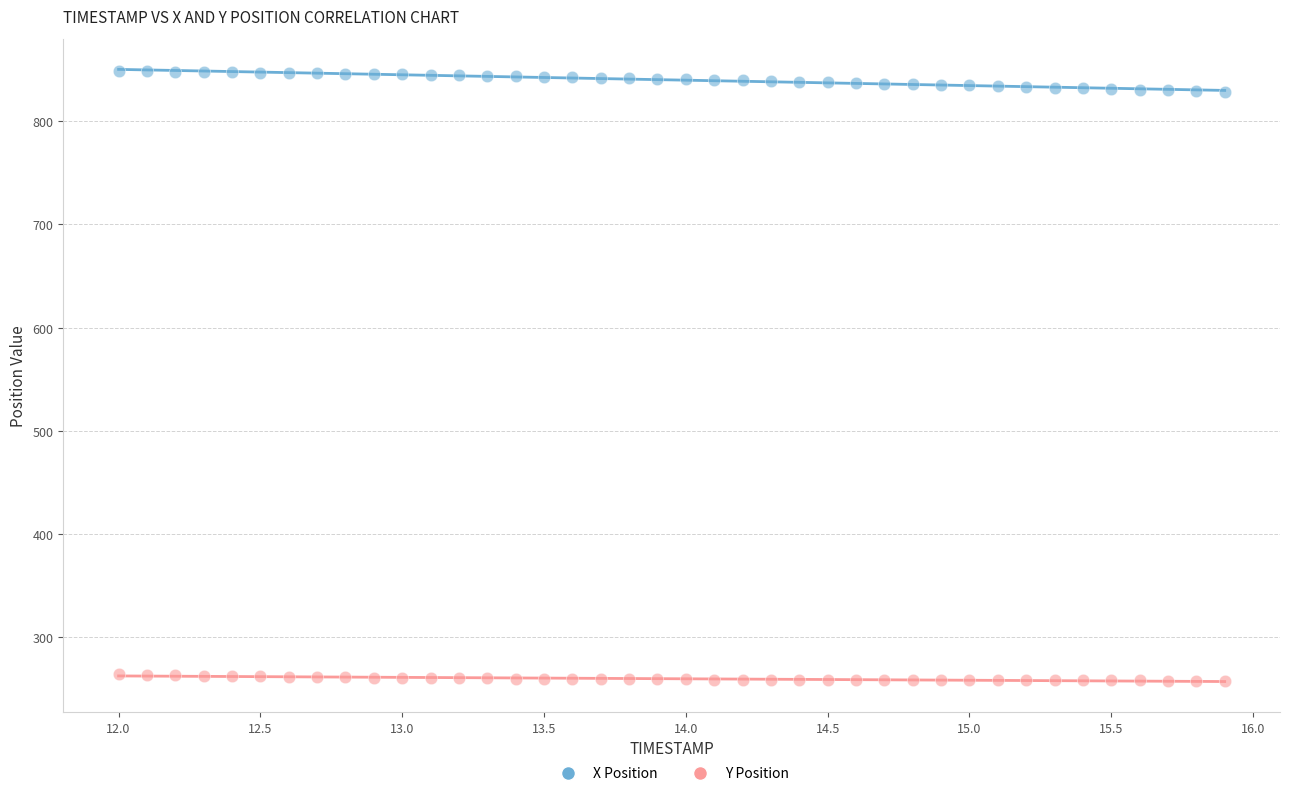

What is the X range (max minus min) for the scatter plot?

3.9